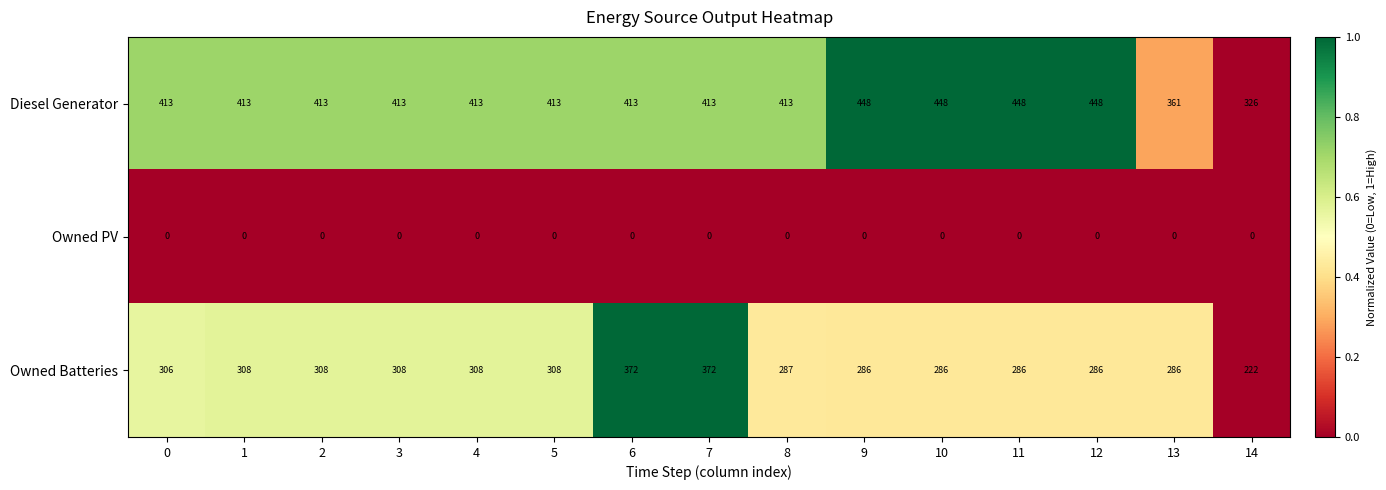

How many categories are shown in the chart?

15